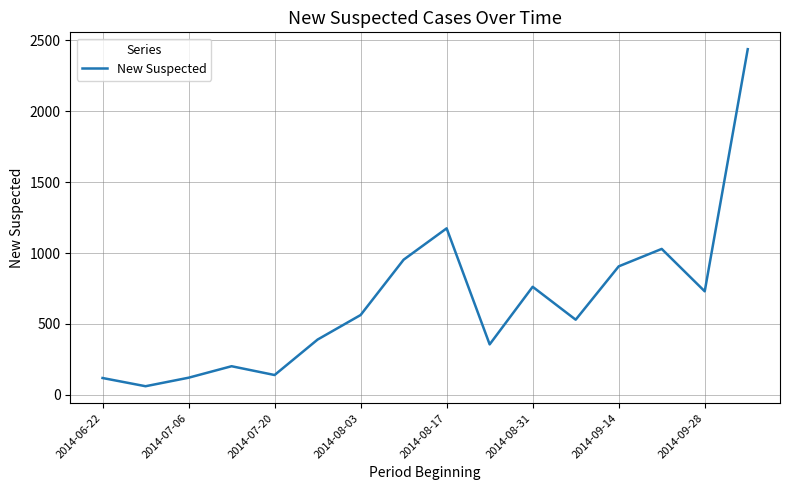

What is the difference between the maximum and minimum values?

2376